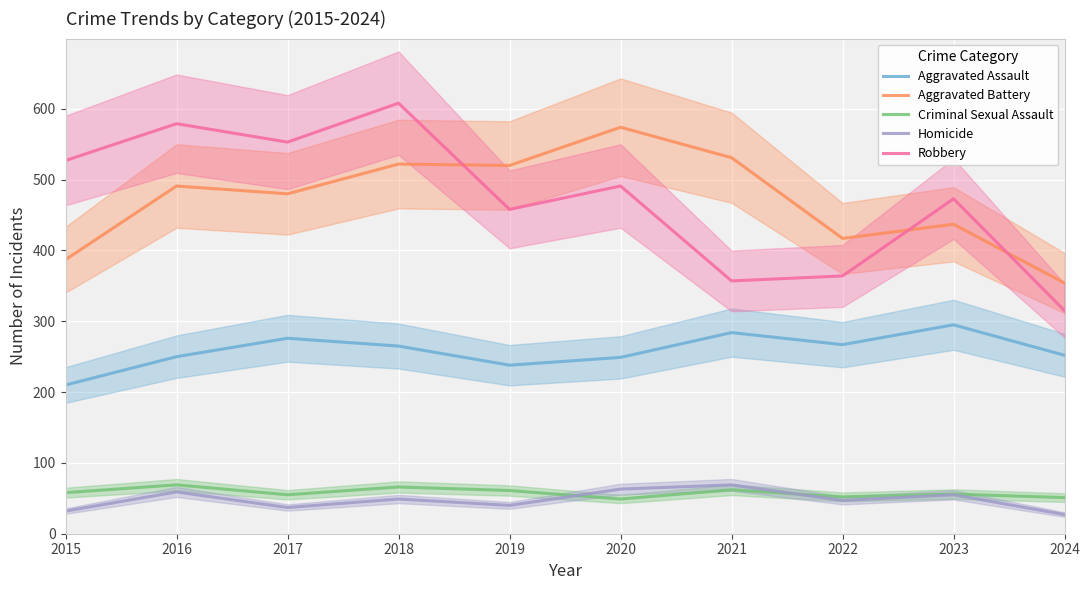

True or false: Robbery and Criminal Sexual Assault intersect in this chart.

False